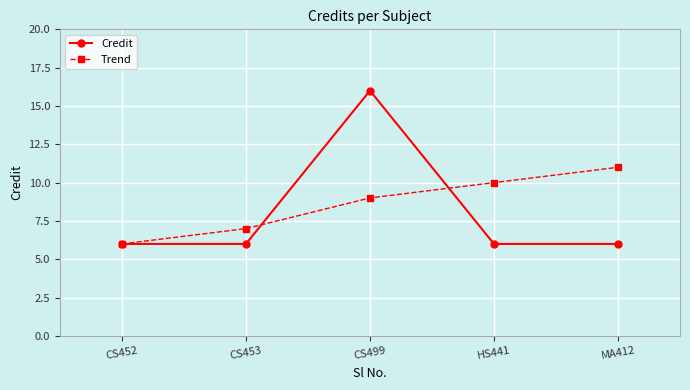

What value does the Trend series have at MA412?

11